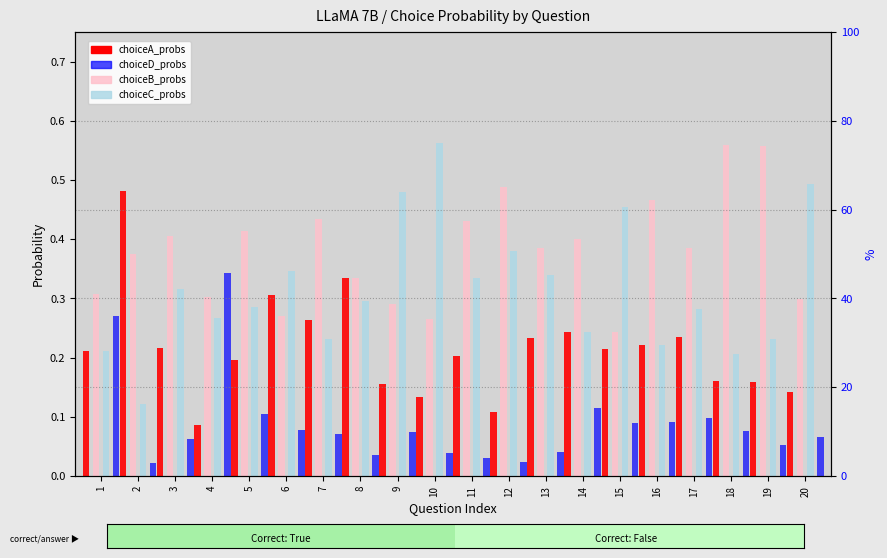

Which series has the largest total across all categories?

choiceB_probs